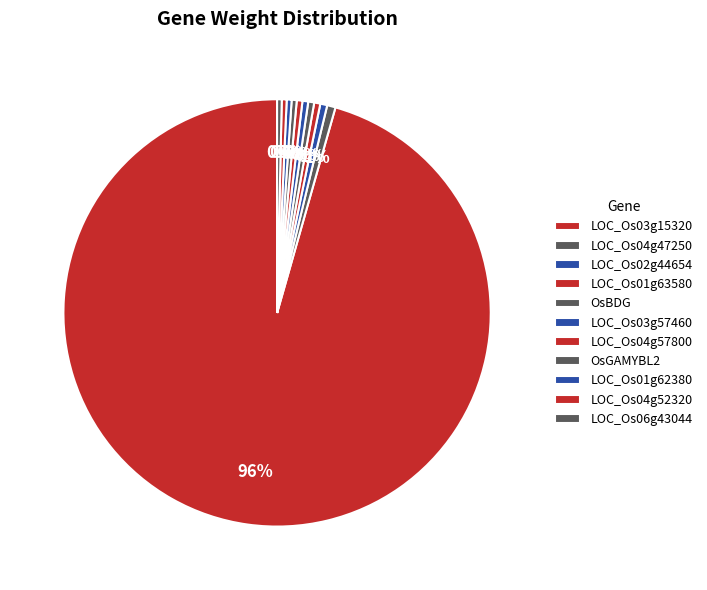

How many slices are in this pie chart?

11